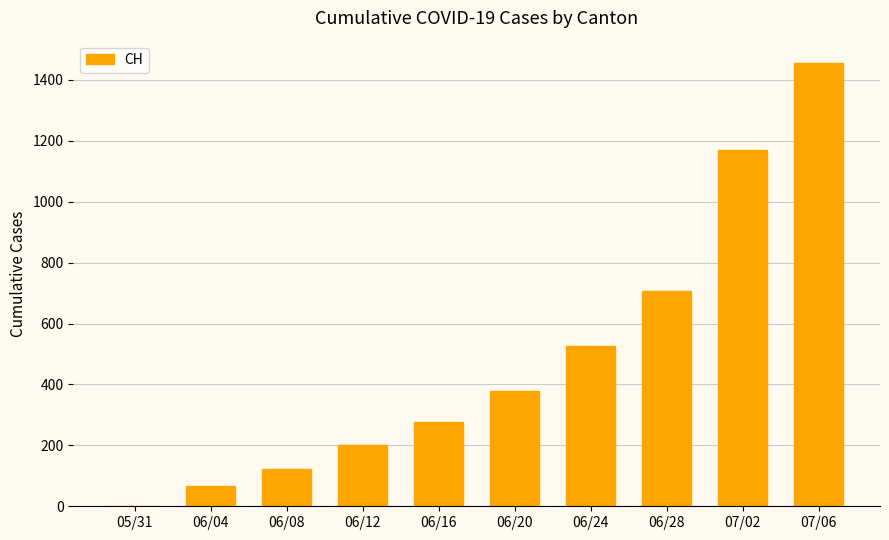

What is the change in value from 05/31 to 06/08?

+124